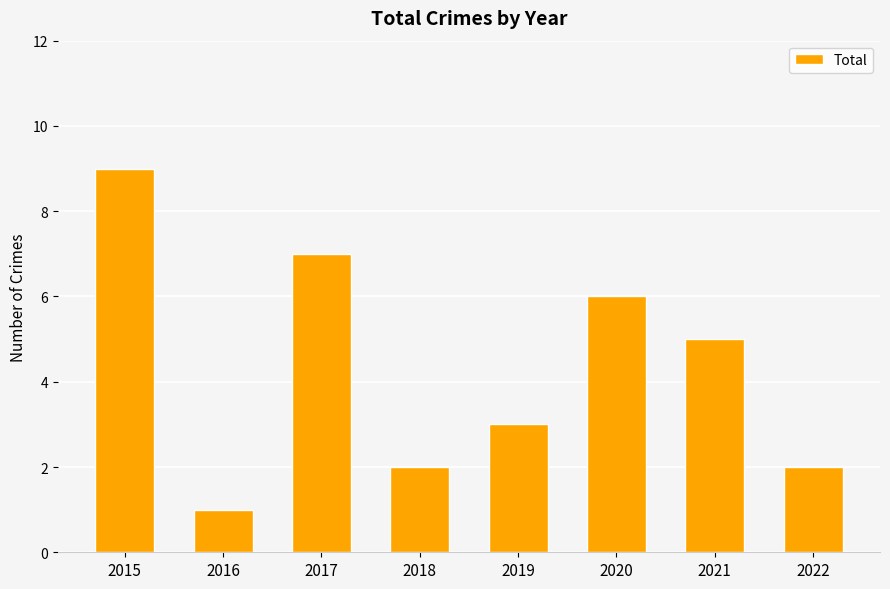

What is the difference between the second highest and minimum values?

6